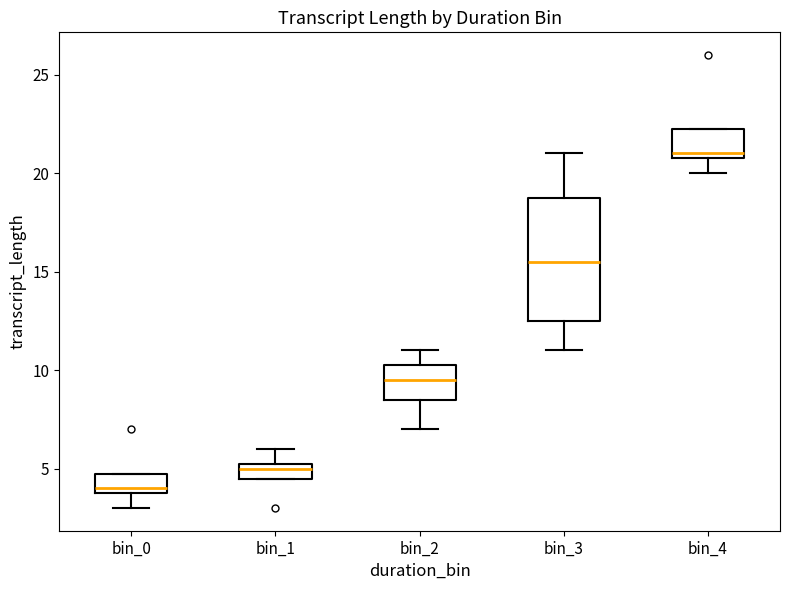

Comparing the boxes themselves (not the whiskers), which one is the tallest?

bin_3